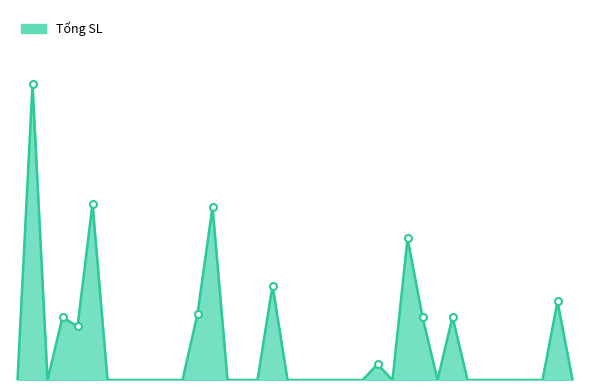

Does the chart have visible grid lines?

No